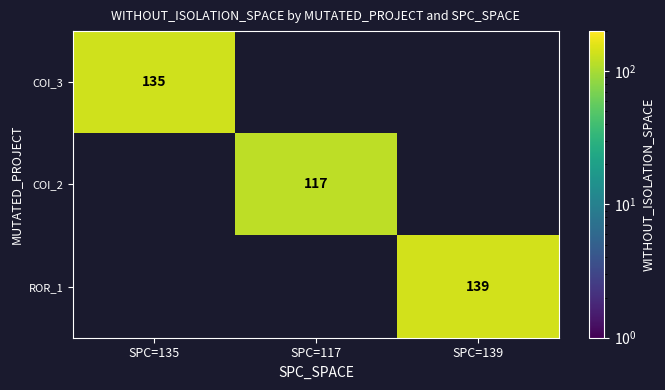

The COI_2 series shows 117 at SPC=117. True or false?

True